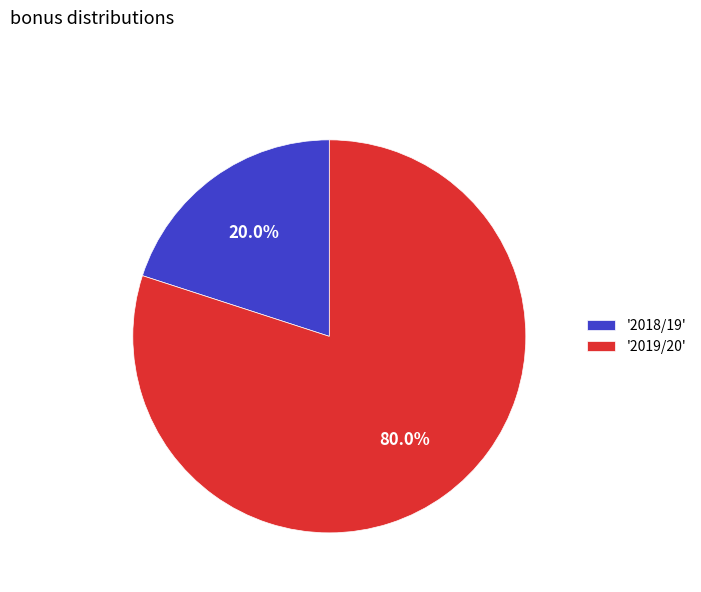

How many slices are in this pie chart?

2